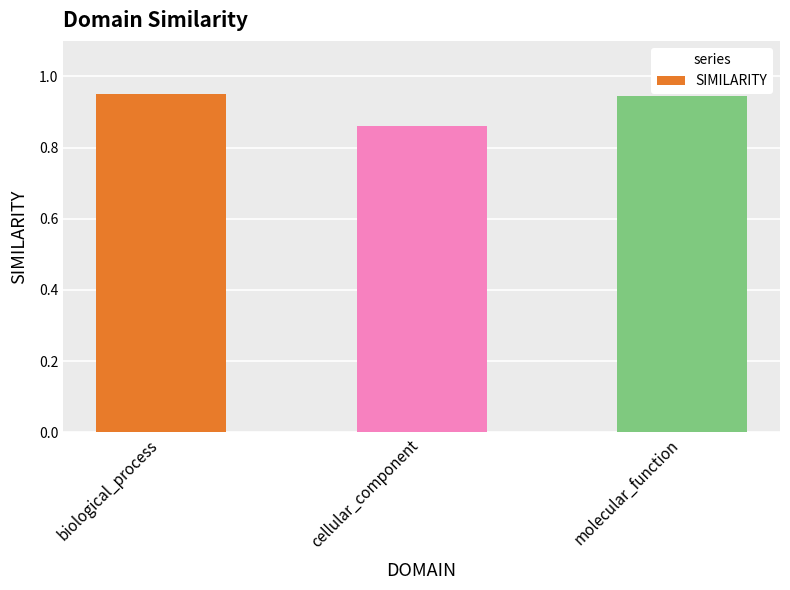

What is the difference between the maximum and minimum values?

0.1